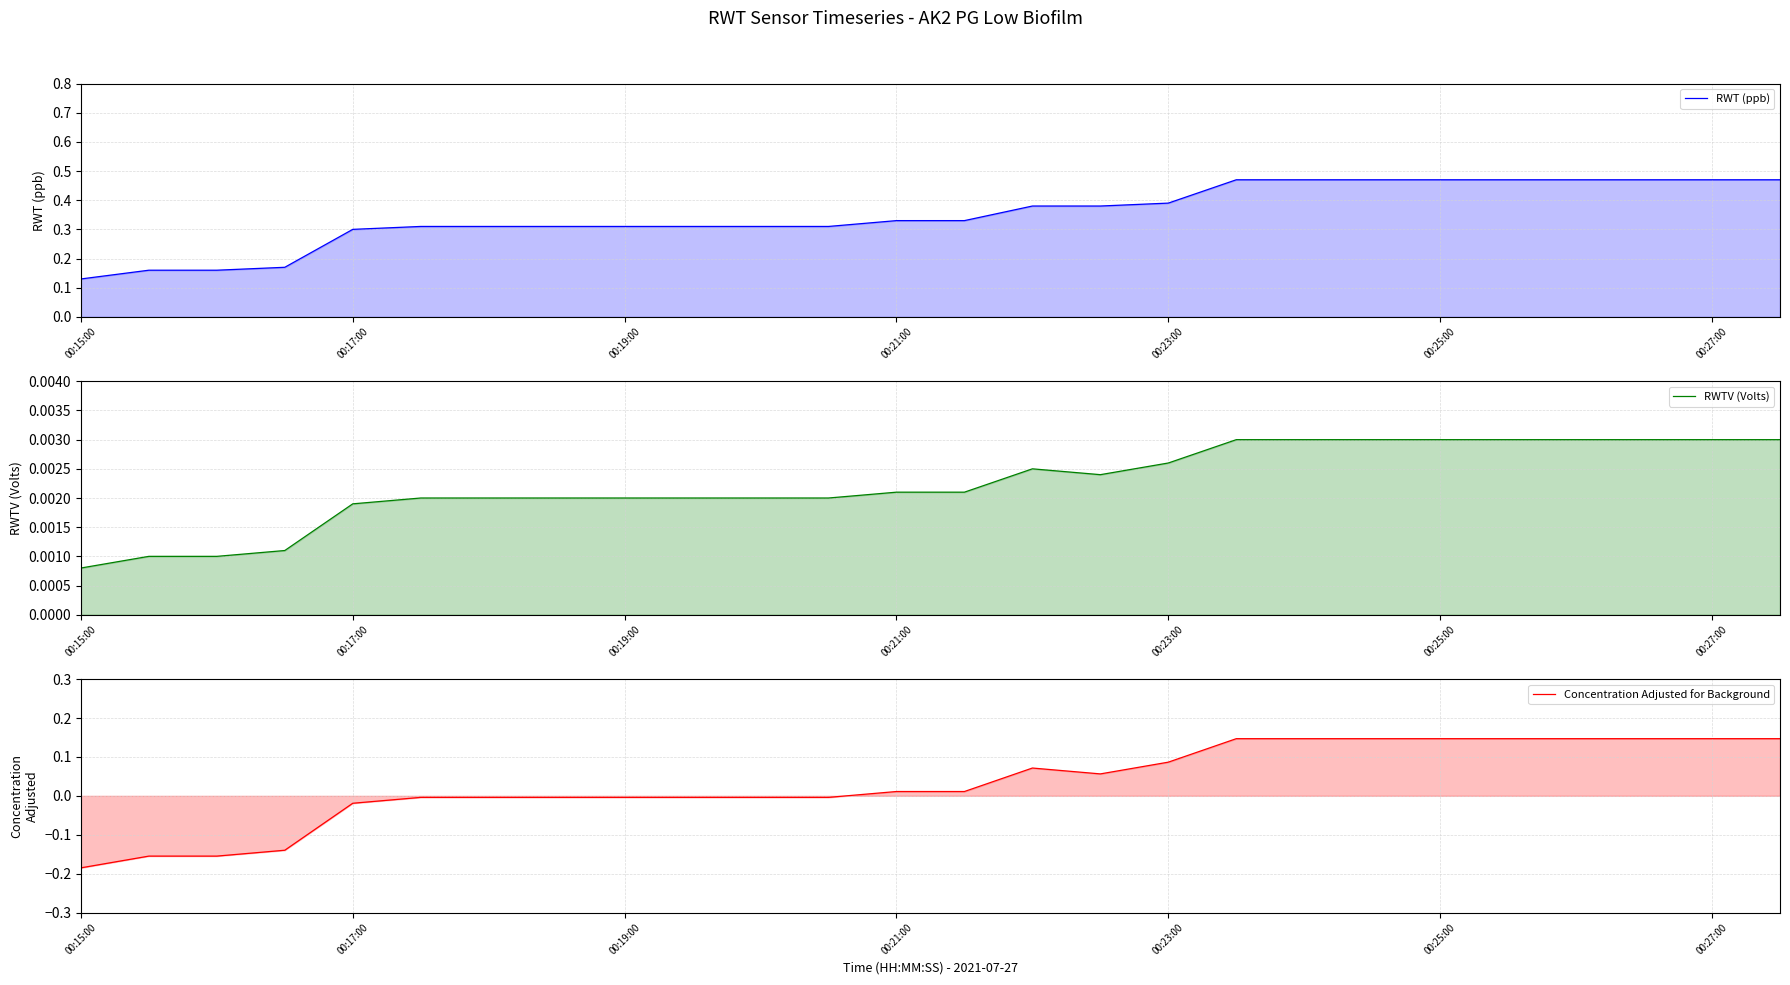

Count the RWTV (Volts) values in the range 0 to 1.

26